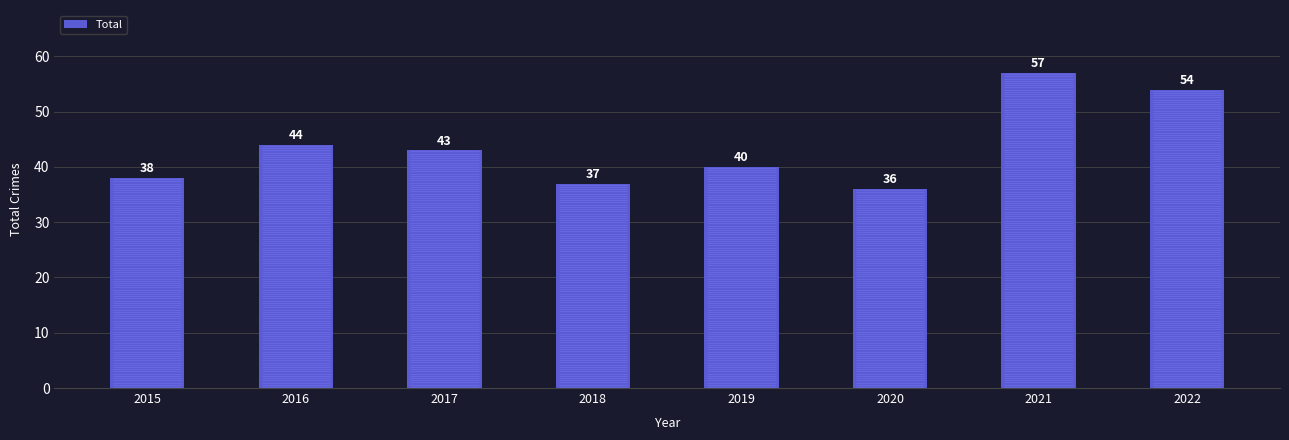

Which category has the lowest value across all series?

2020